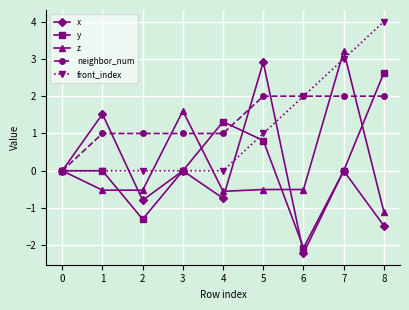

True or false: x has more than 0 interior local peaks.

True